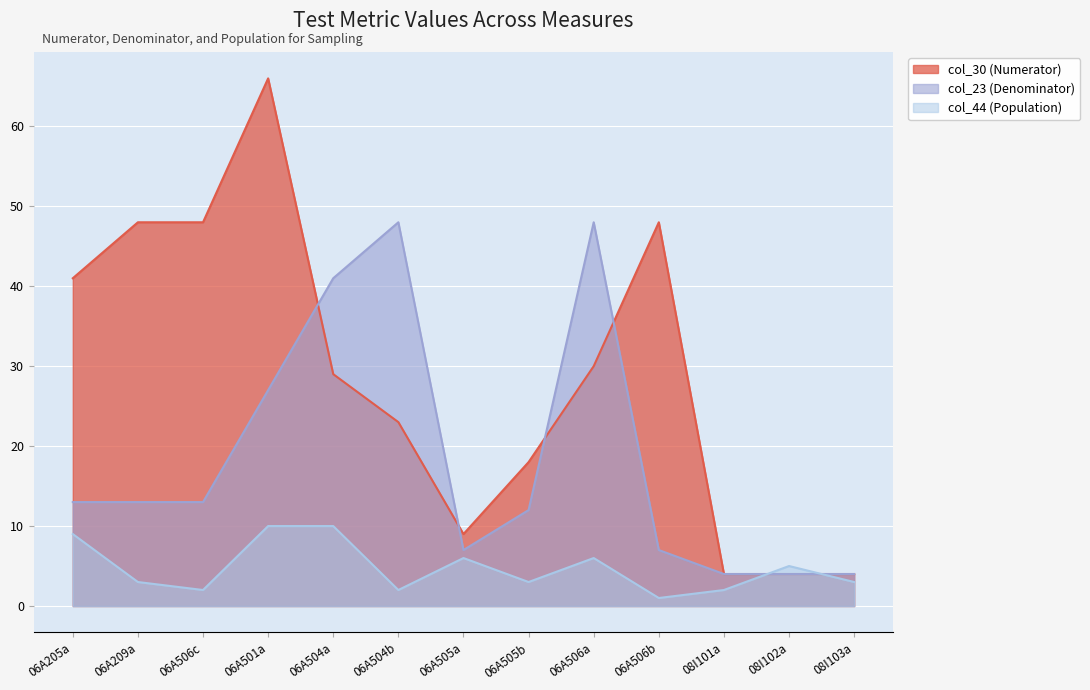

Which category has the highest value in the col_30 (Numerator) series?

06A501a